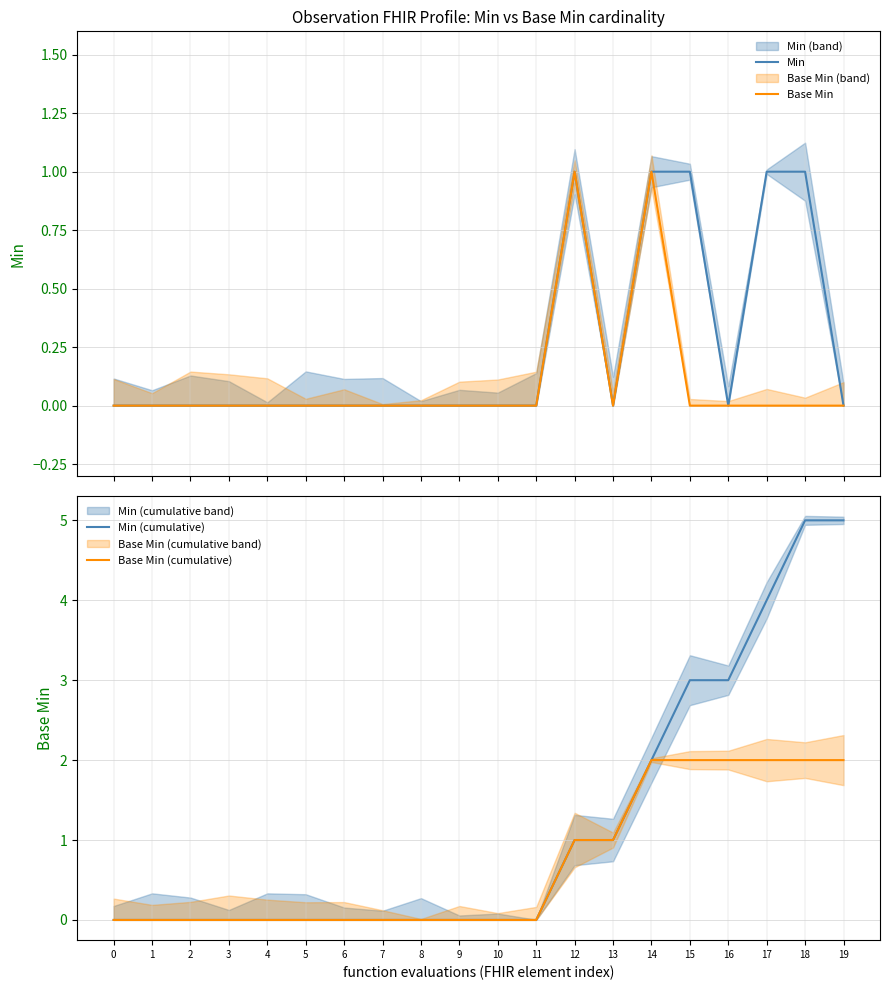

Rank the categories by Base Min value from lowest to highest.

0, 1, 2, 3, 4, 5, 6, 7, 8, 9, 10, 11, 13, 15, 16, 17, 18, 19, 12, 14